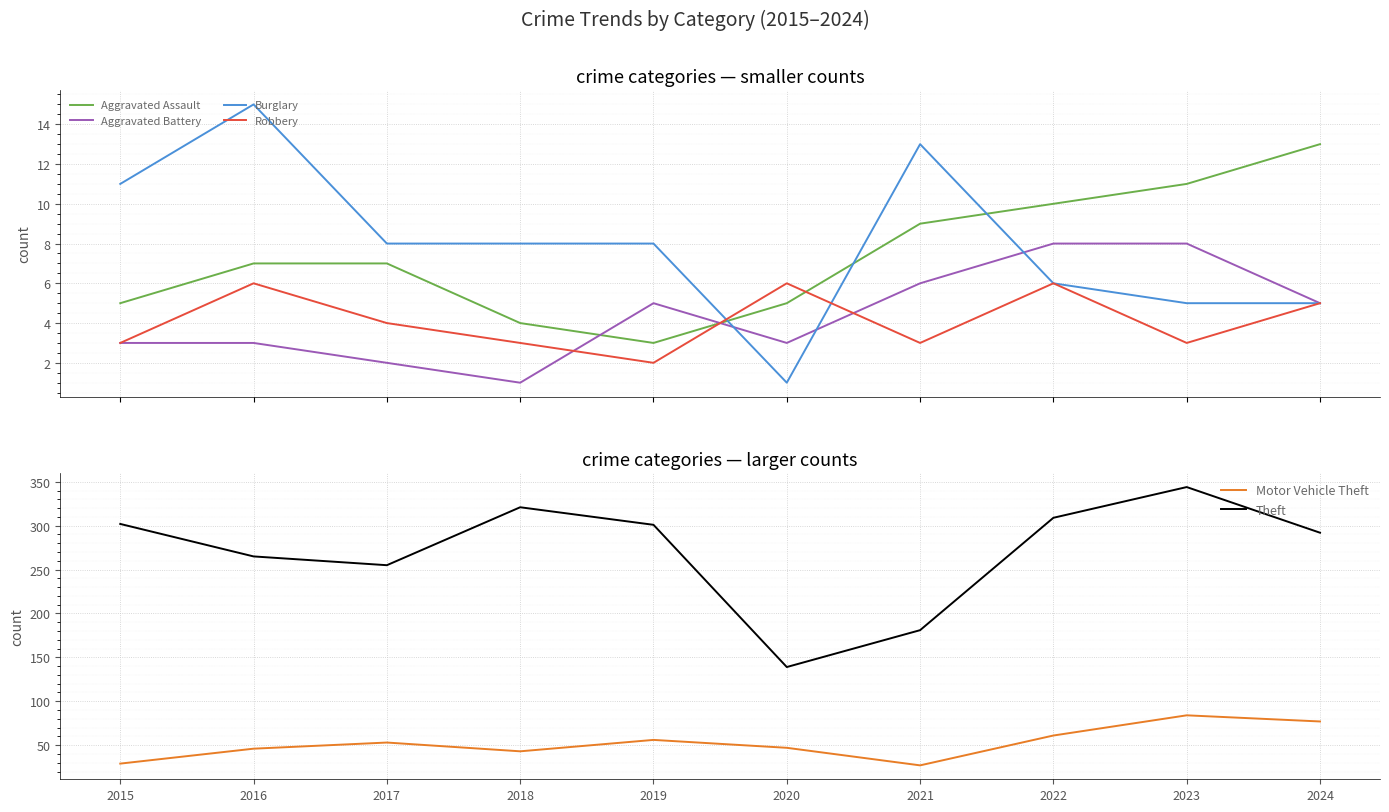

At which category does the chart reach its minimum across all series?

2018